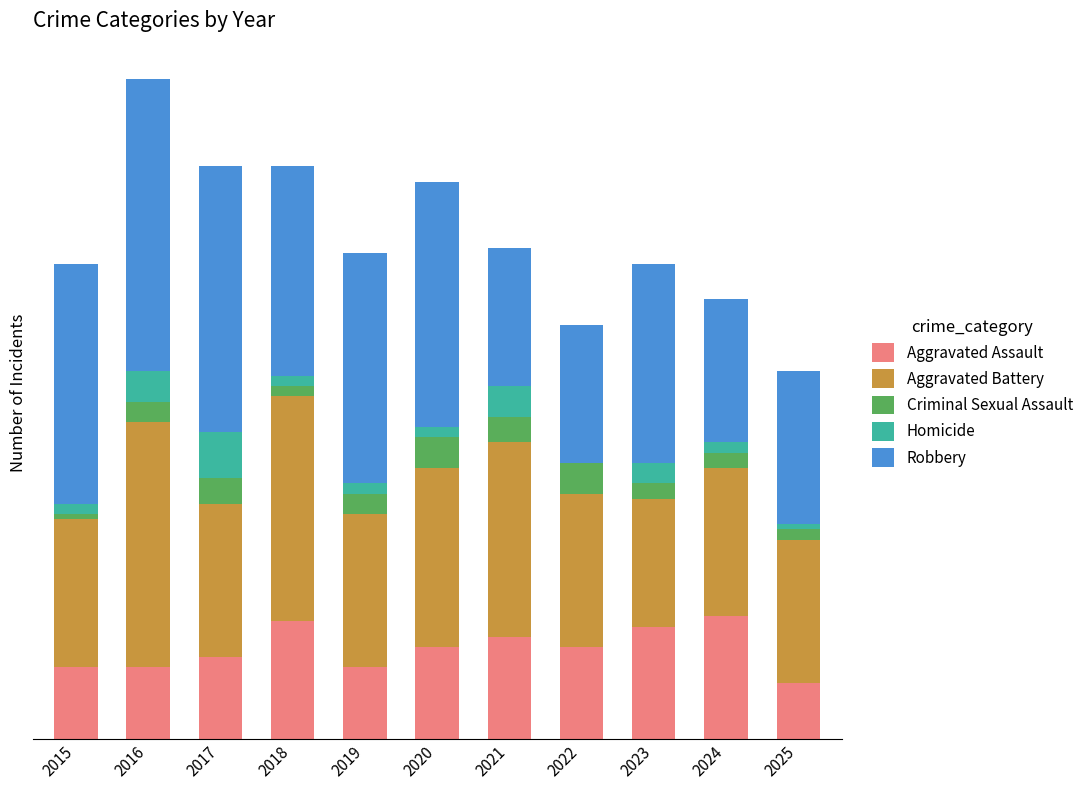

Which series has the widest spread of values?

Robbery